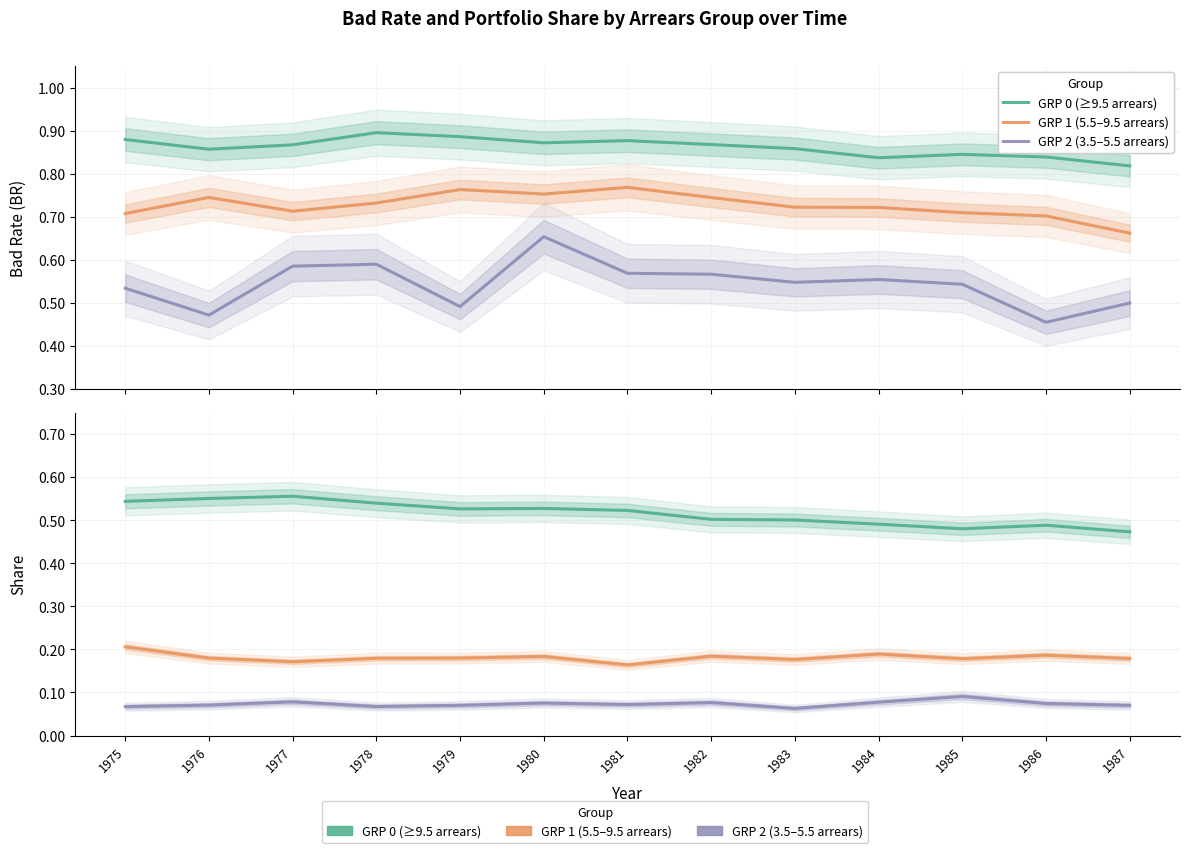

True or false: GRP 2 (3.5–5.5 arrears) and GRP 0 (≥9.5 arrears) intersect in this chart.

False